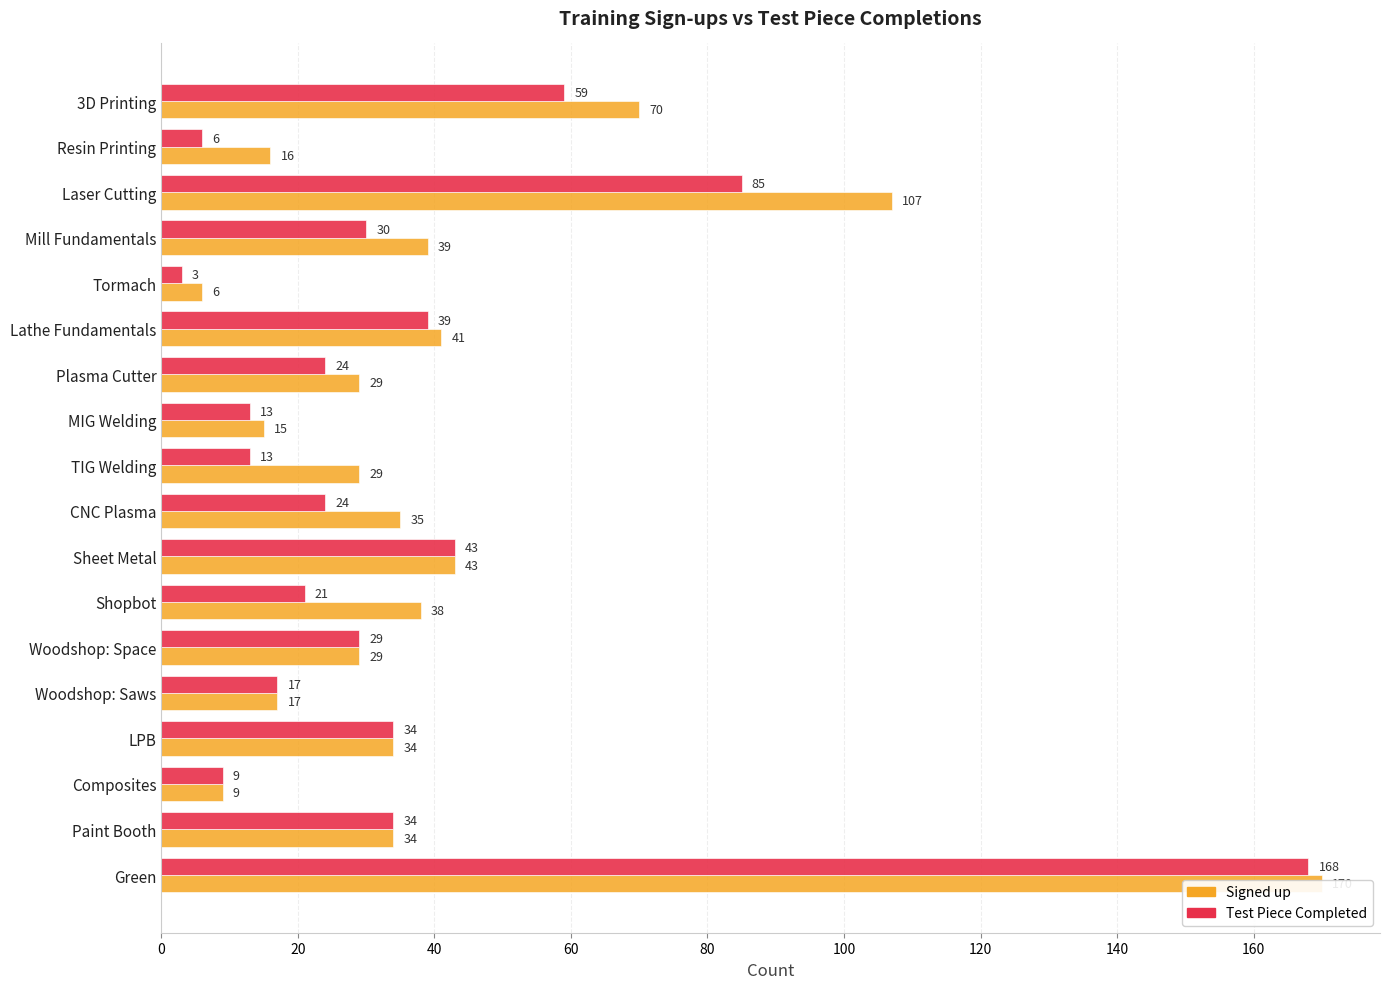

Does the chart contain any negative values?

No